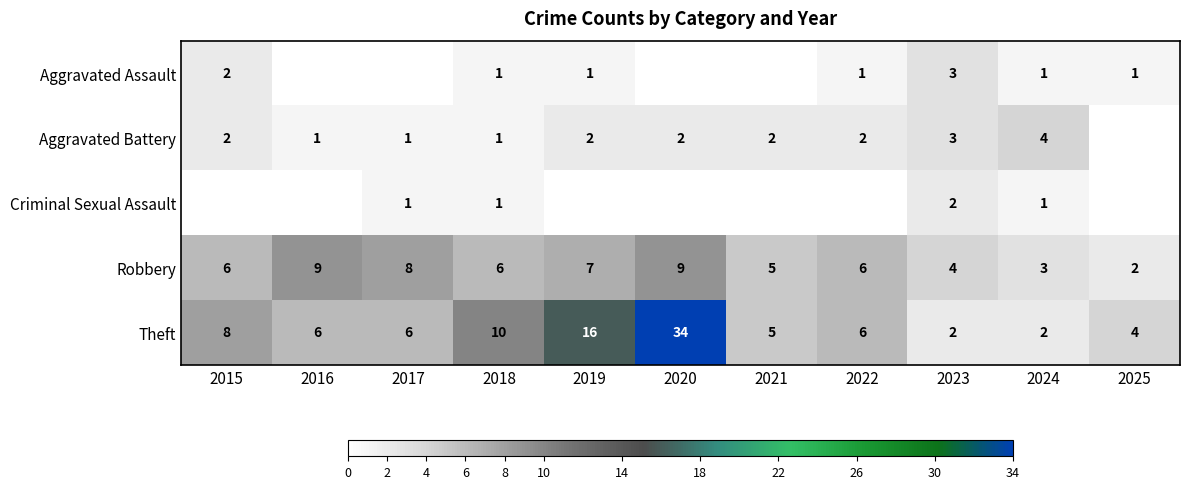

How many distinct data groups are displayed?

5